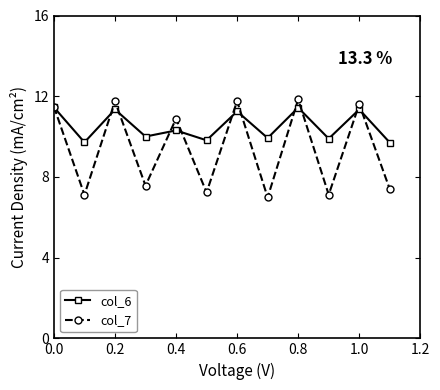

What is the value of the col_6 point at the 6th from the left?

9.8